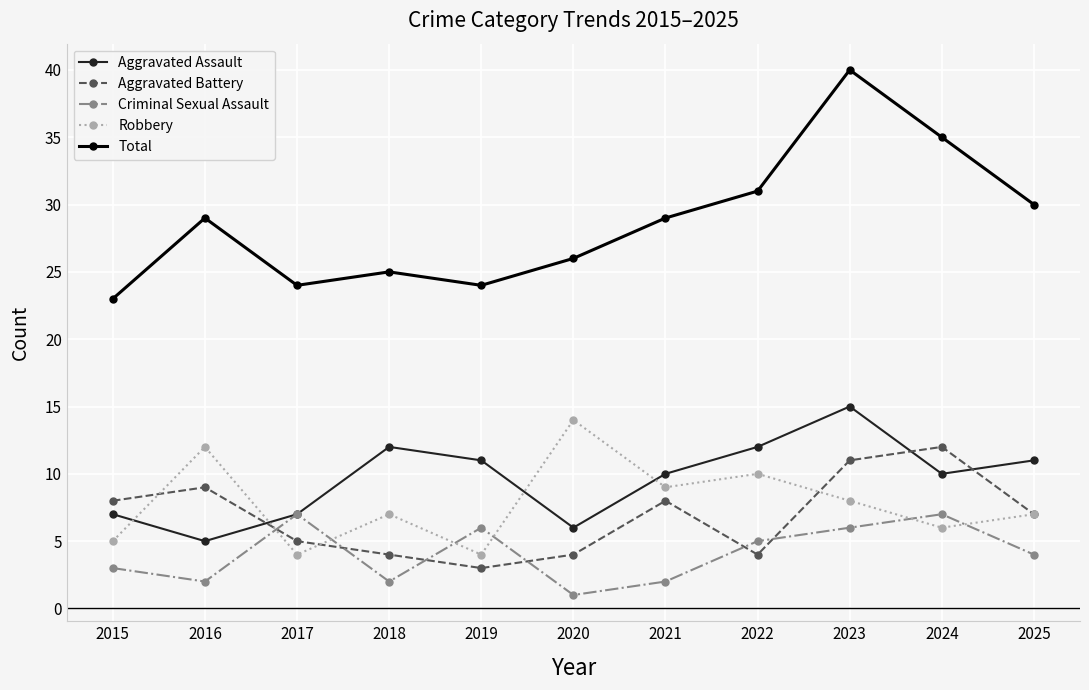

True or false: Total and Aggravated Assault intersect in this chart.

False